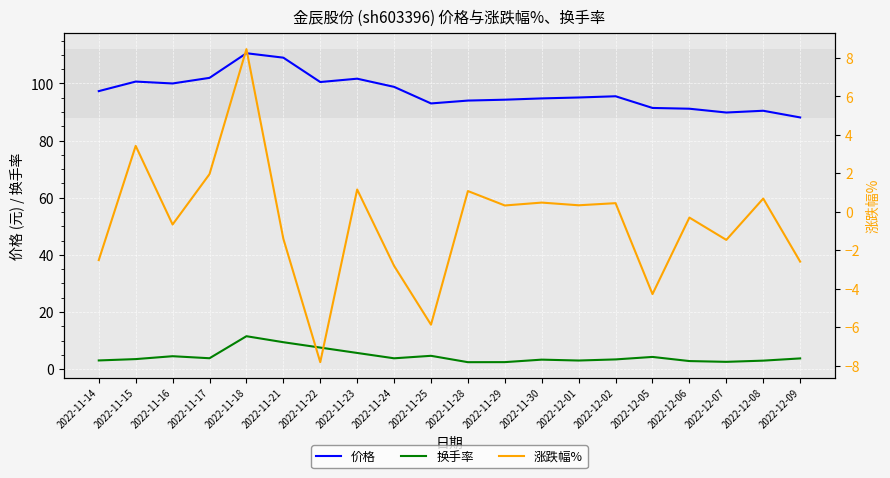

What value does the 涨跌幅% series have at 2022-11-28?

1.1